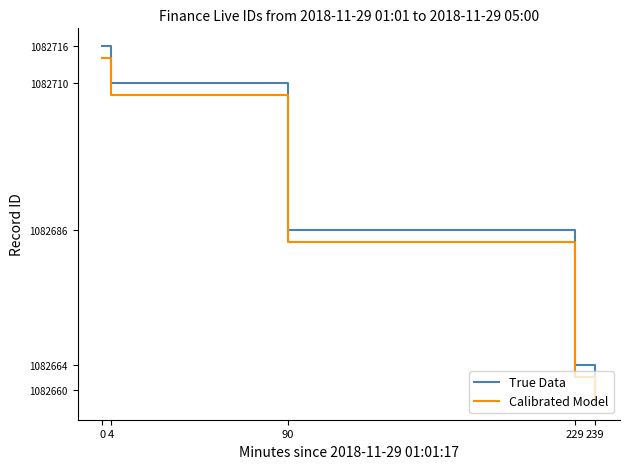

What is the total value across all series at 239?

2165318